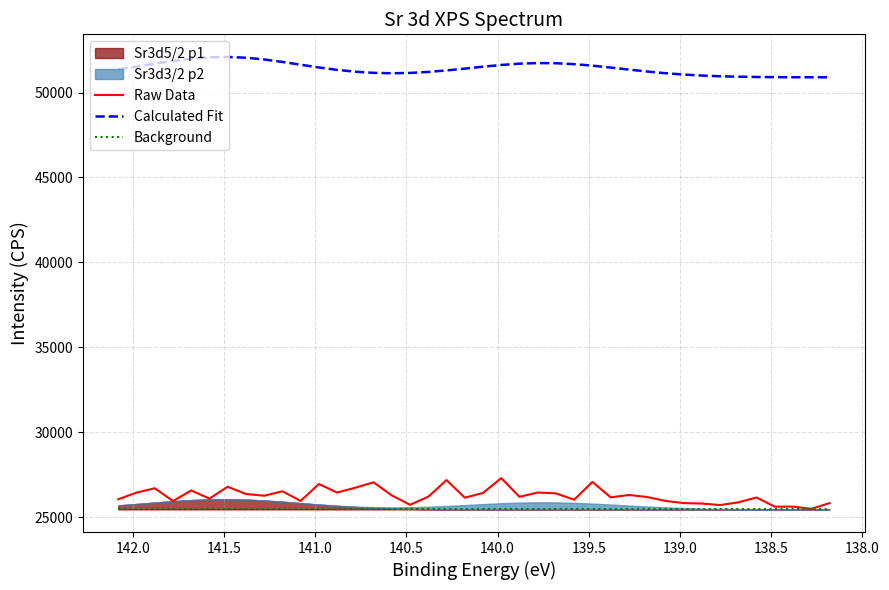

True or false: Calculated Fit and Raw Data intersect in this chart.

False